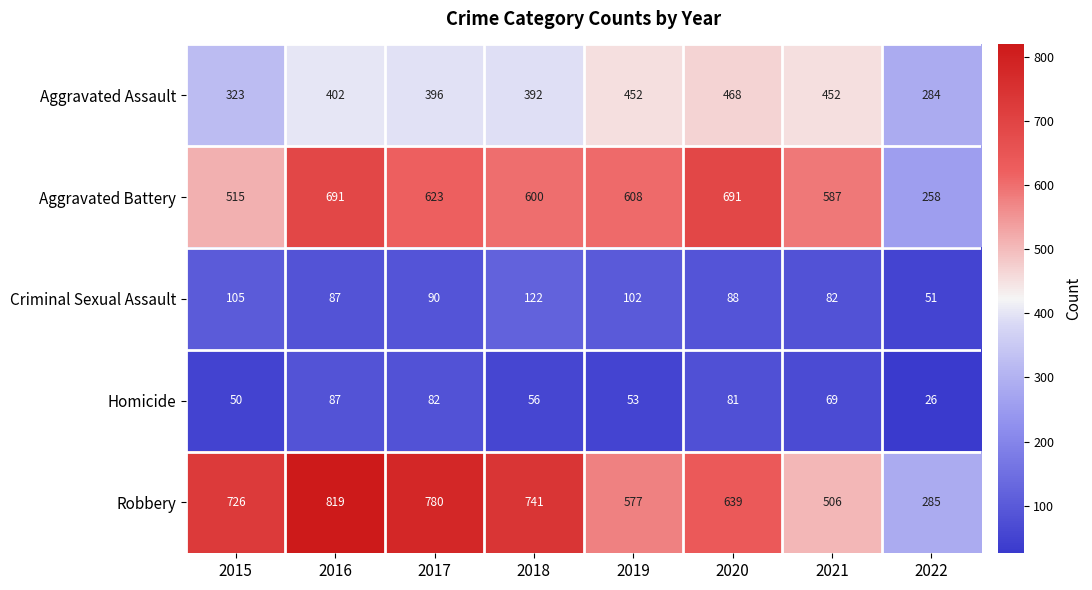

Rank the series at 2018 from highest to lowest value.

Robbery, Aggravated Battery, Aggravated Assault, Criminal Sexual Assault, Homicide